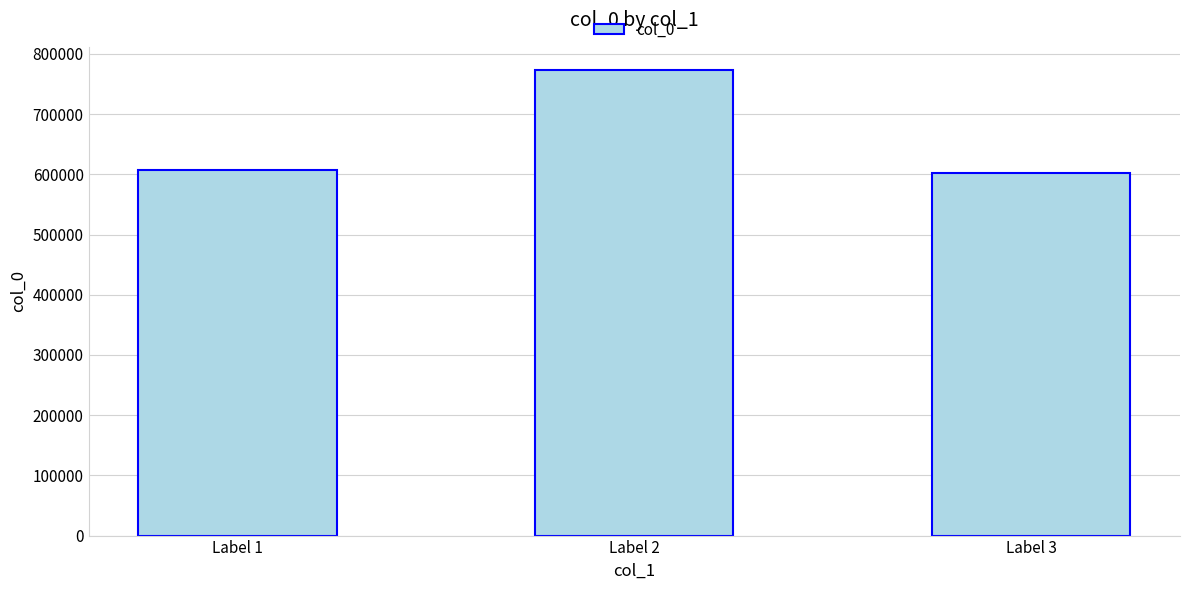

What is the change in value from Label 2 to Label 3?

-170146